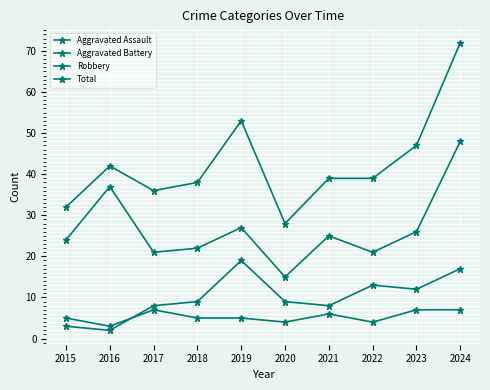

Does the chart have visible grid lines?

Yes